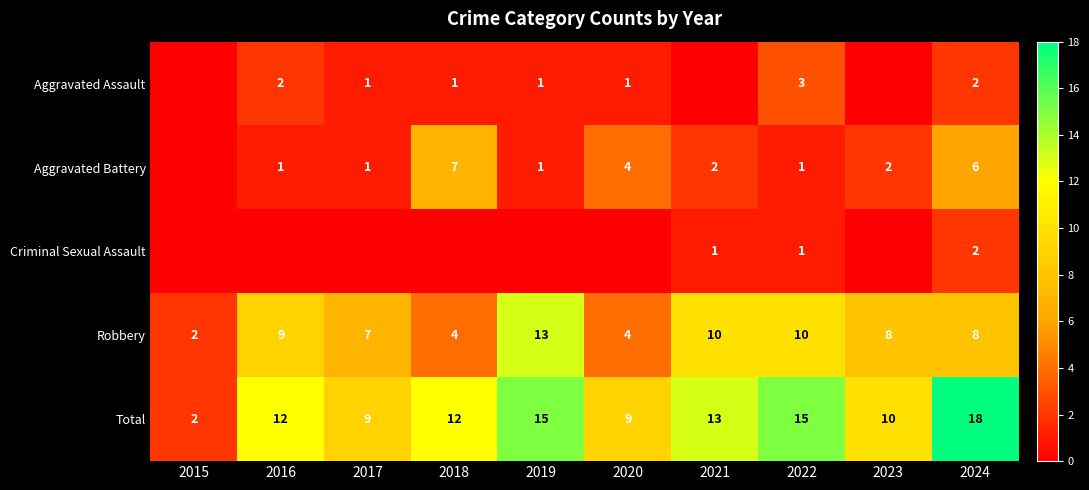

What is the difference between the highest and lowest values at 2022?

14